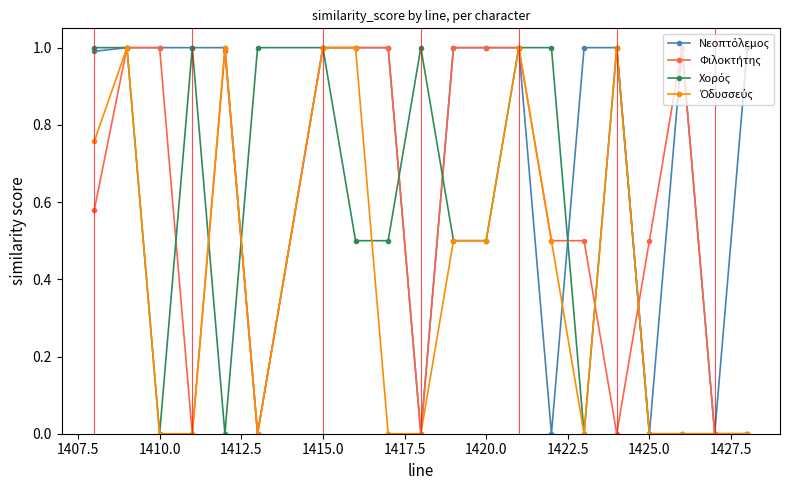

What is the maximum value shown in the chart?

1.0